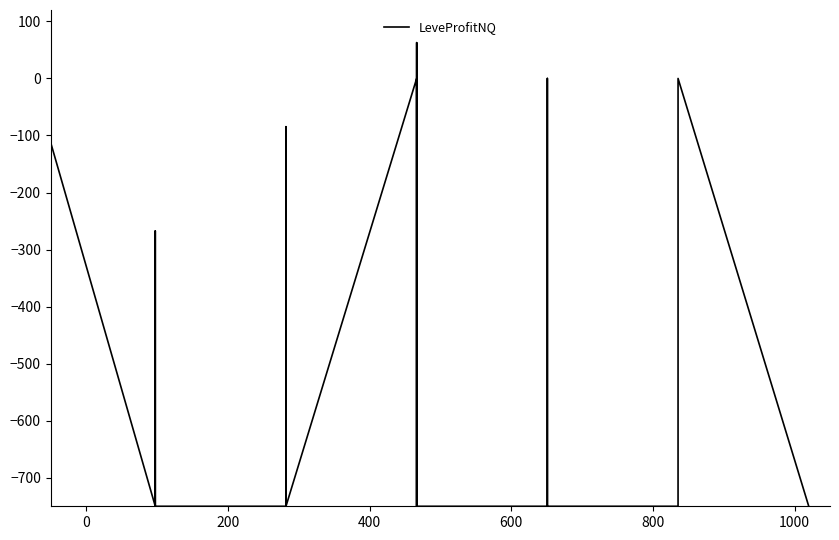

What is the difference between the maximum and second lowest values?

812.8